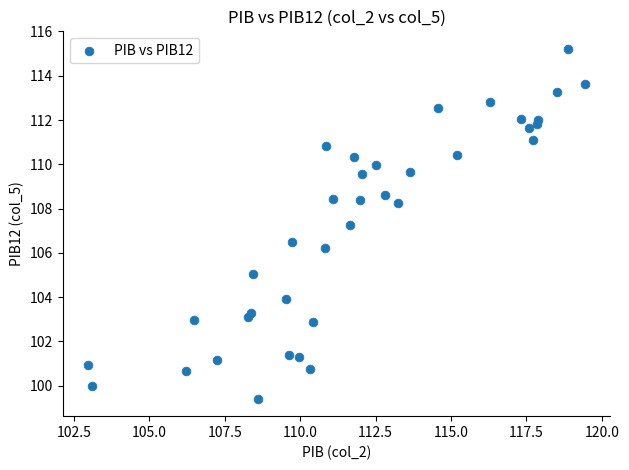

What is the range of Y values (max minus min)?

15.8